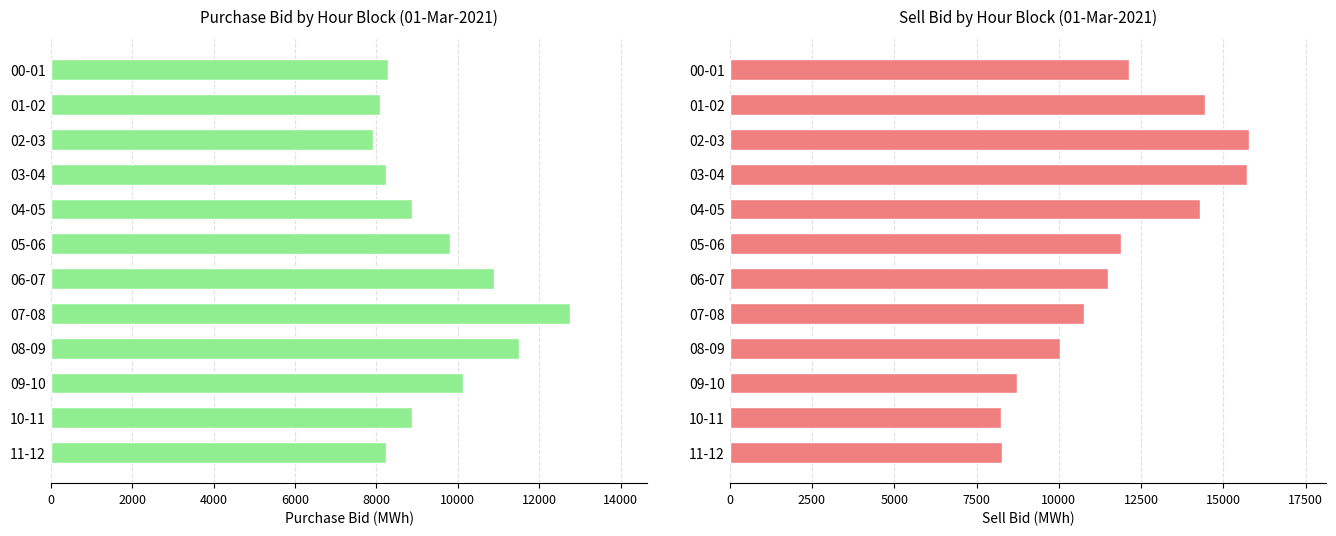

What is the minimum value for Sell Bid (MWh)?

8242.1